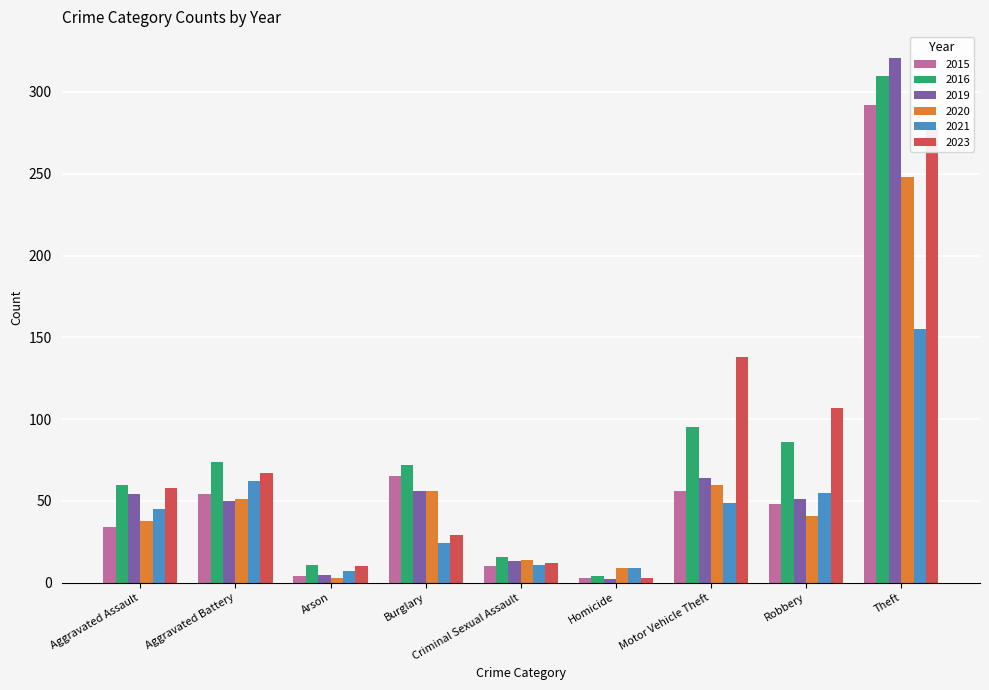

The value of 2020 at Arson is 5. True or false?

False